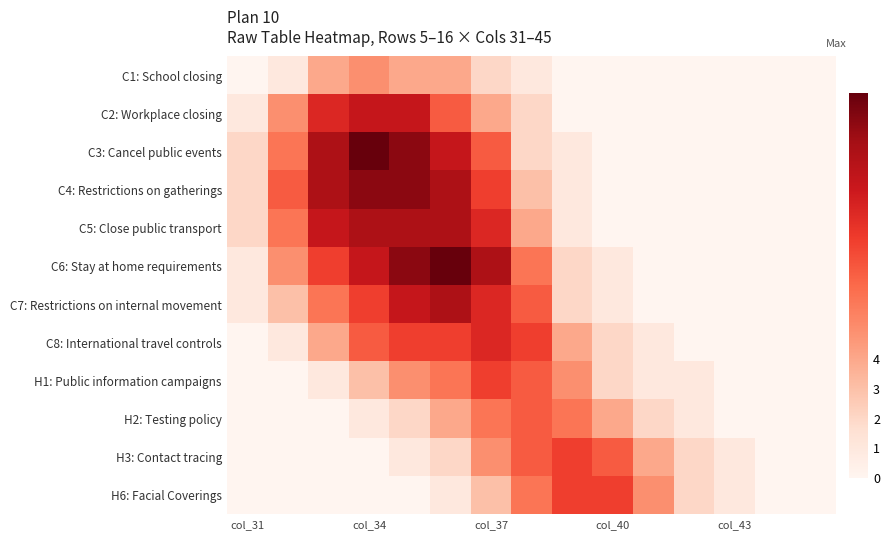

Which series has the largest total across all categories?

C6: Stay at home requirements